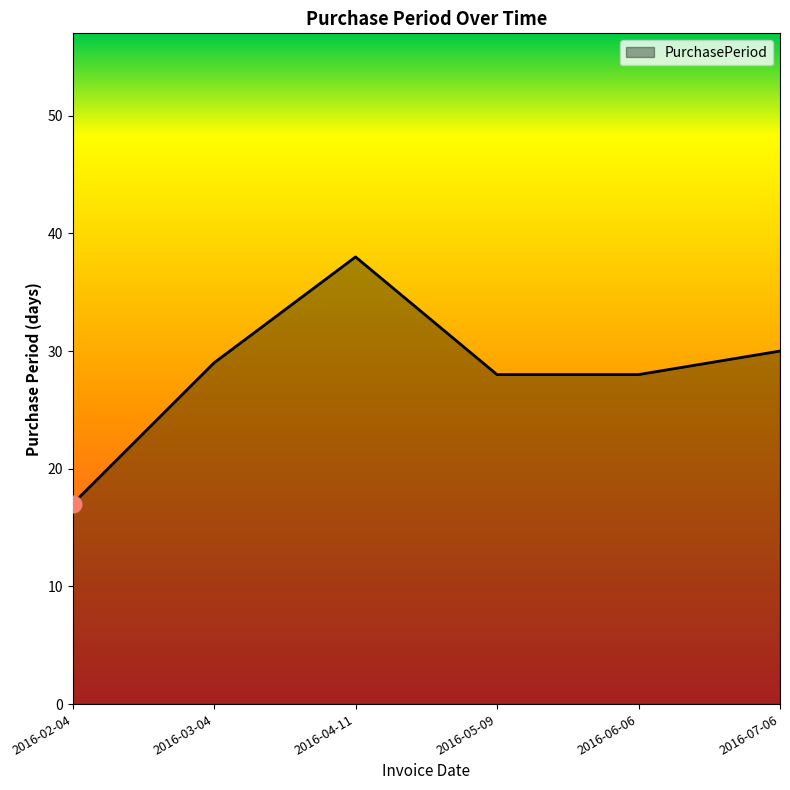

What is the approximate value at 2016-02-04?

17